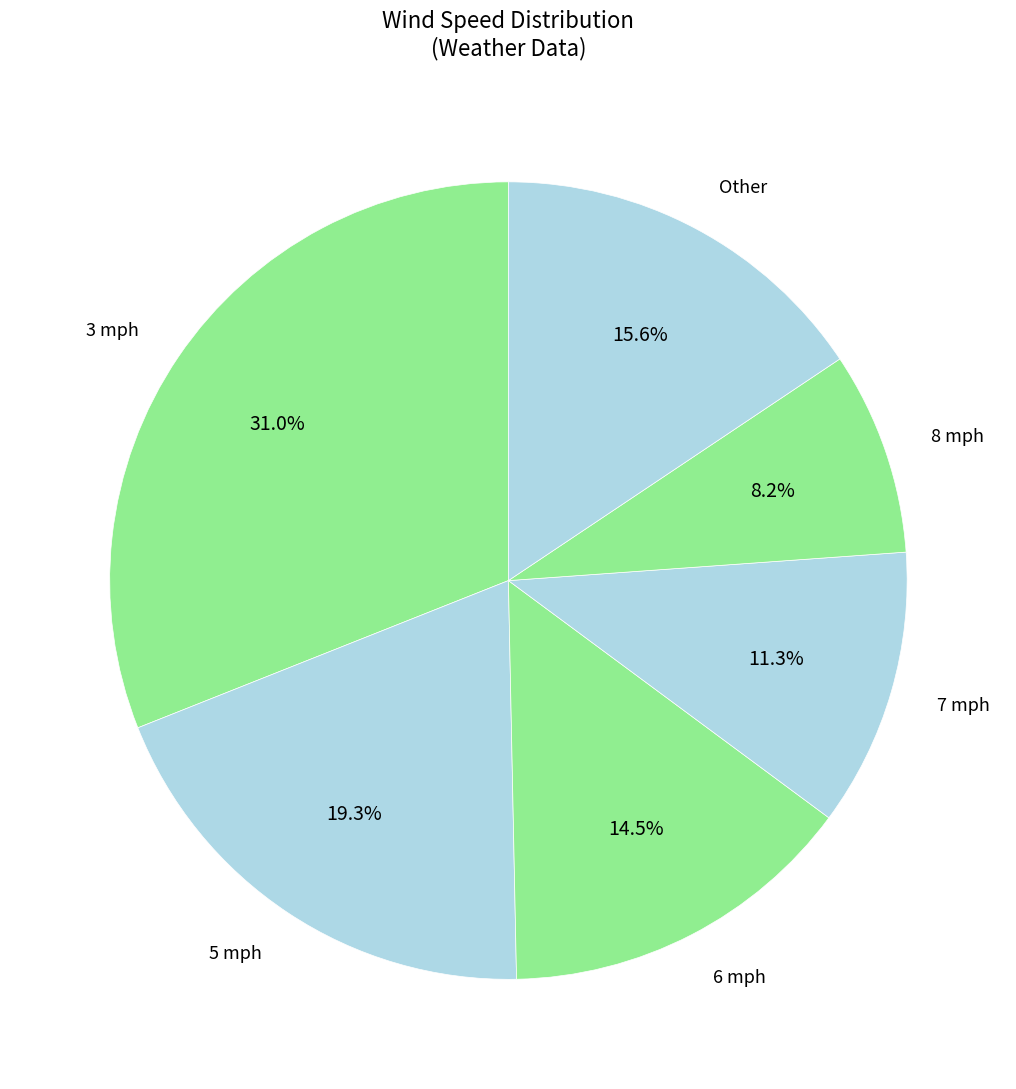

Is there a majority slice in this chart?

No